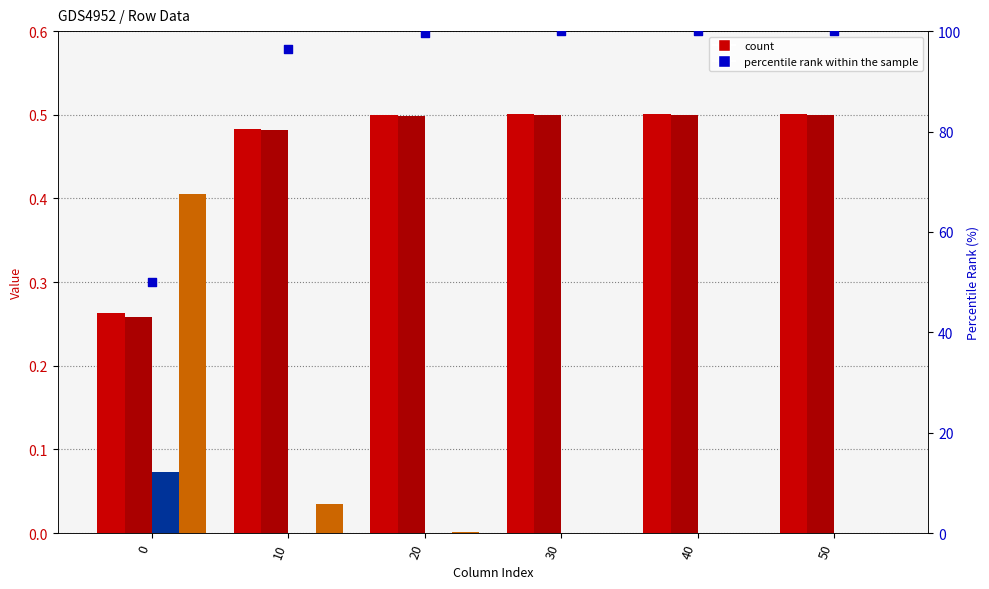

Which series has the largest total across all categories?

percentile rank within the sample